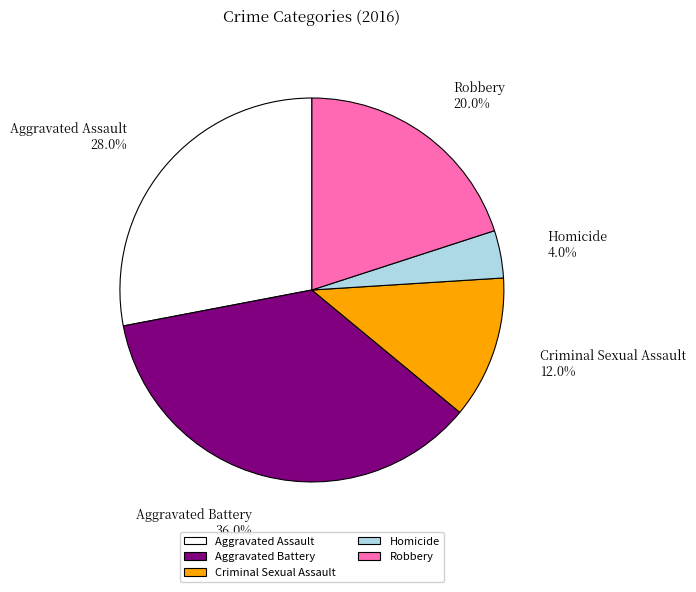

Is there a majority slice in this chart?

No